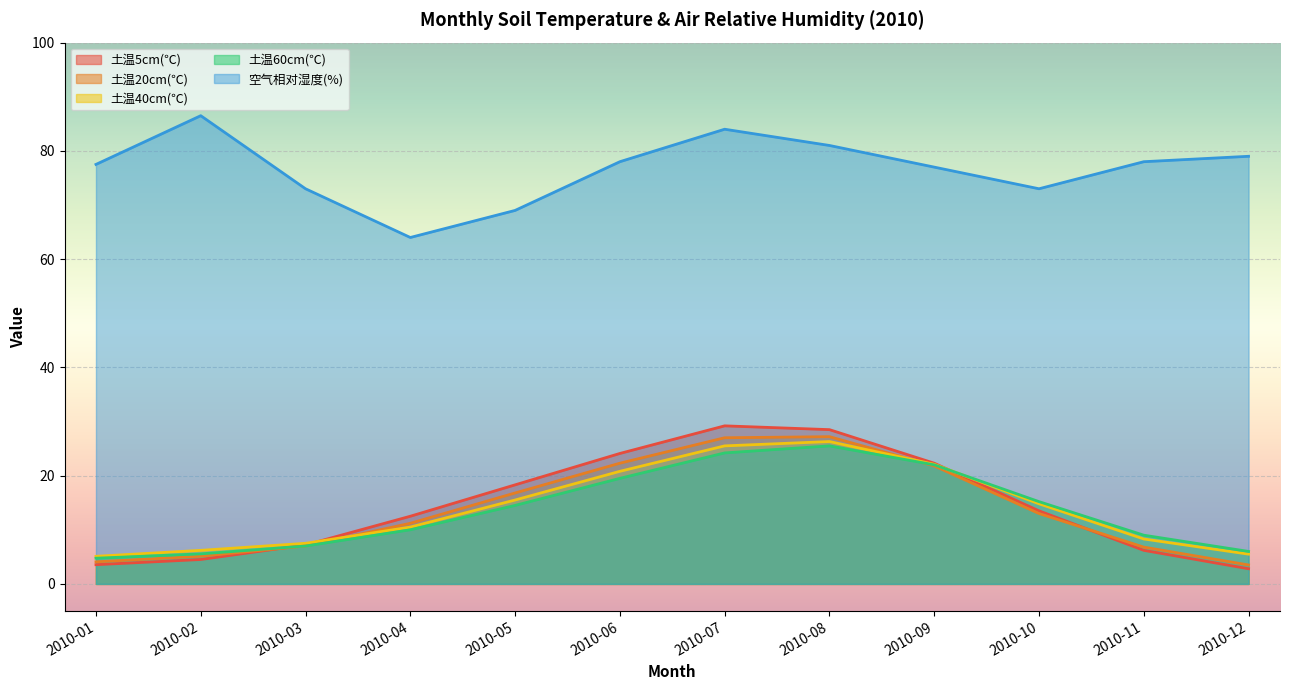

How many lines are shown in the chart?

5